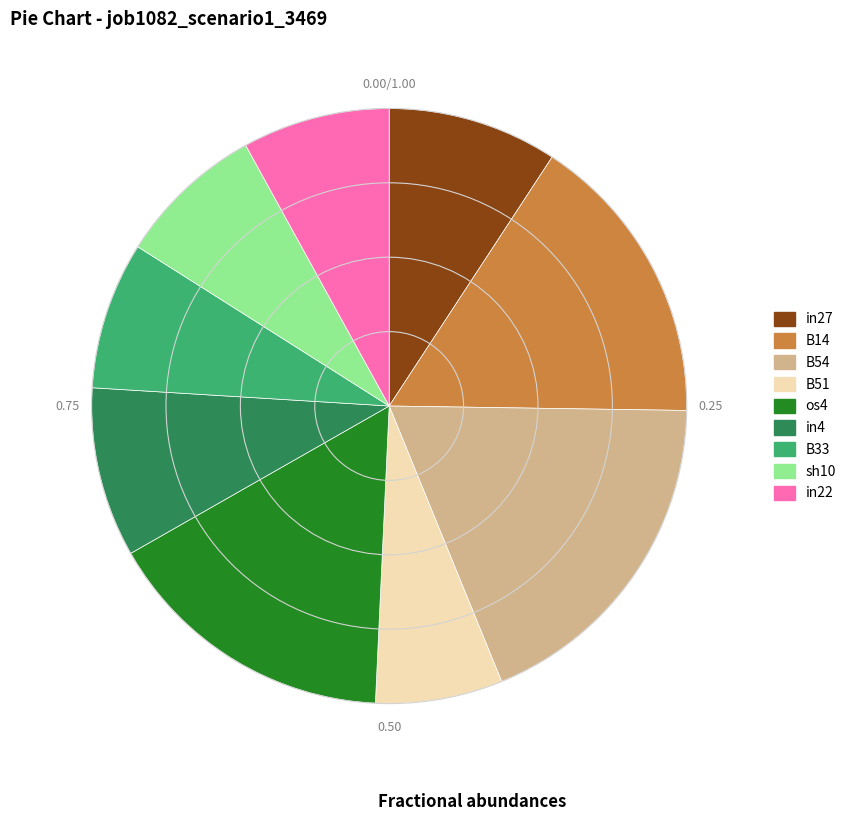

Does in27 represent more than half of the total?

No